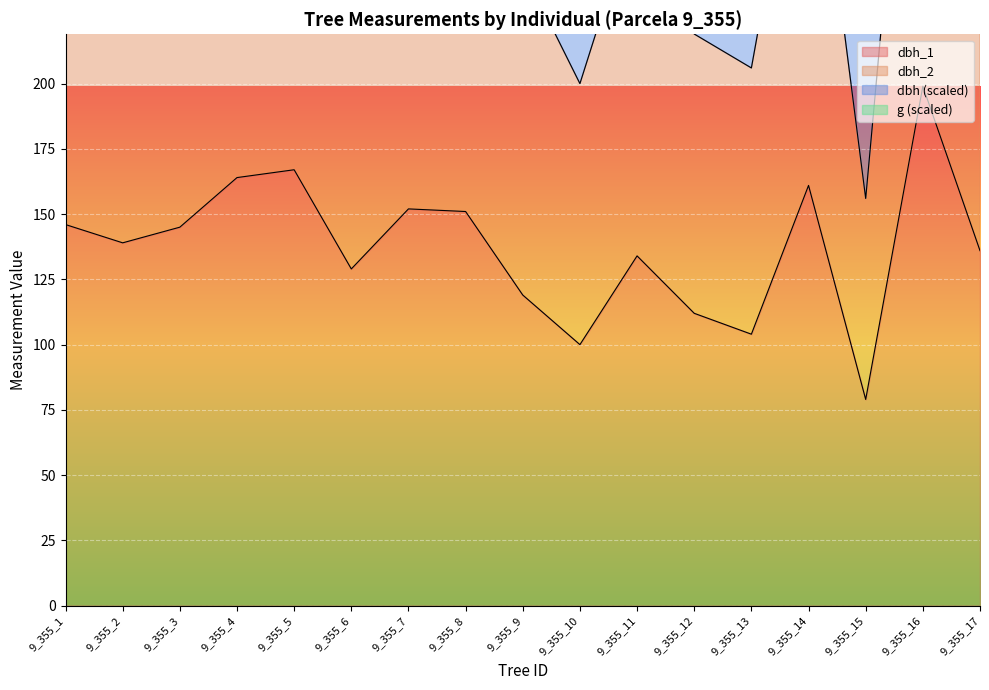

True or false: dbh_1 and dbh cross at least once.

False